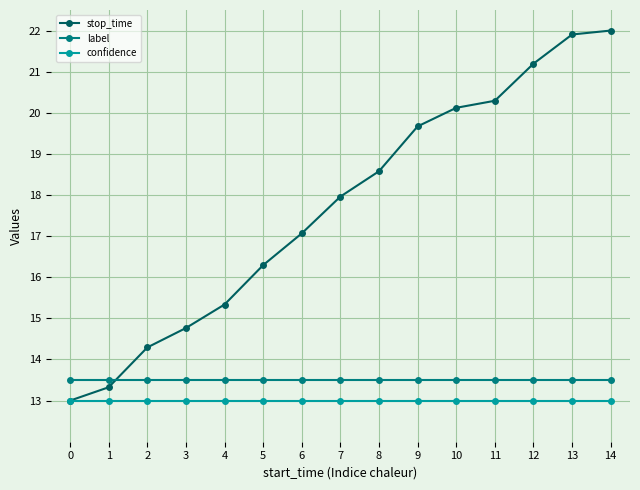

Reading left to right, extract all data points from this chart.

stop_time: 13.0	13.3	14.3	14.8	15.3	16.3	17.1	18.0	18.6	19.7	20.1	20.3	21.2	21.9	22.0
label: 13.5	13.5	13.5	13.5	13.5	13.5	13.5	13.5	13.5	13.5	13.5	13.5	13.5	13.5	13.5
confidence: 13.0	13.0	13.0	13.0	13.0	13.0	13.0	13.0	13.0	13.0	13.0	13.0	13.0	13.0	13.0